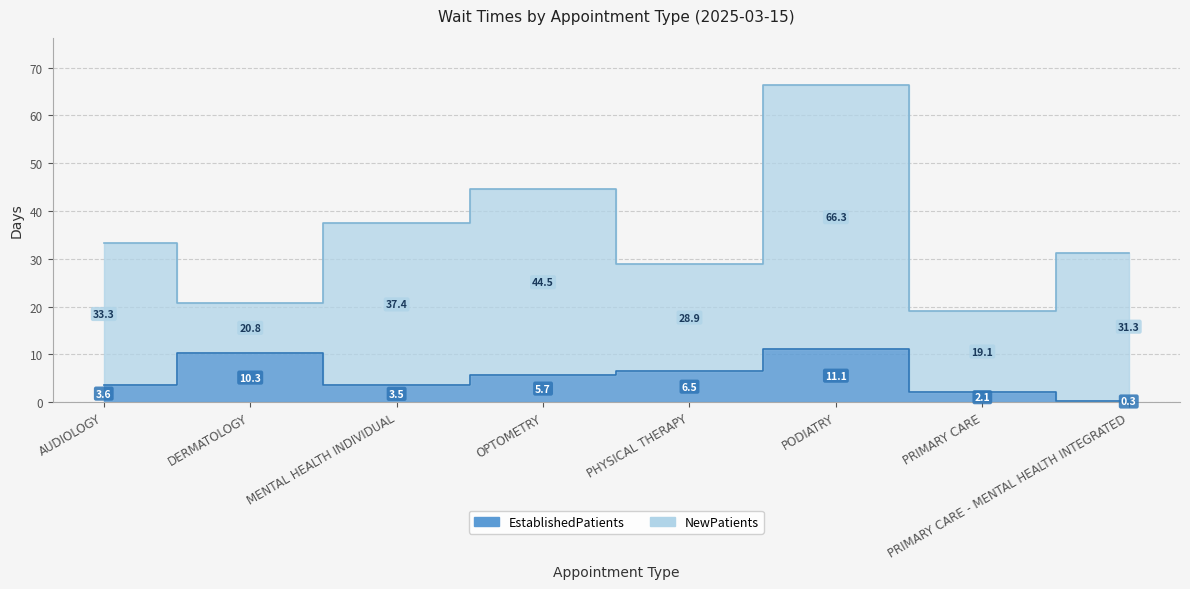

What is the difference between the maximum and minimum values?

10.8